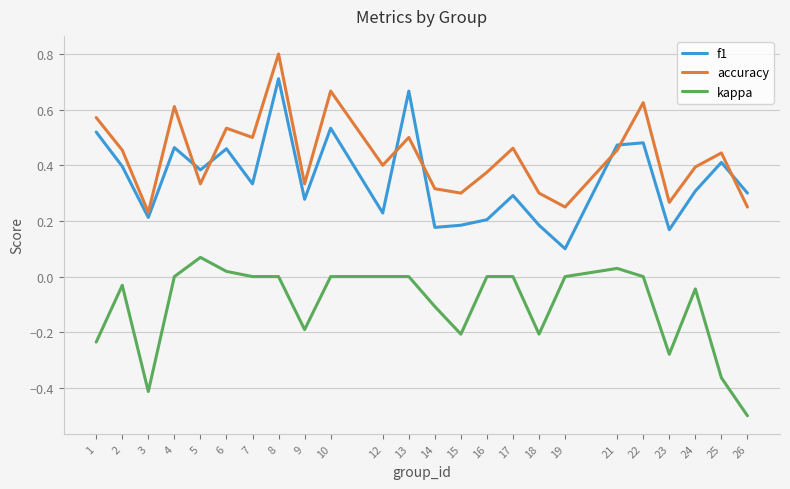

What is the smallest value displayed?

-0.5